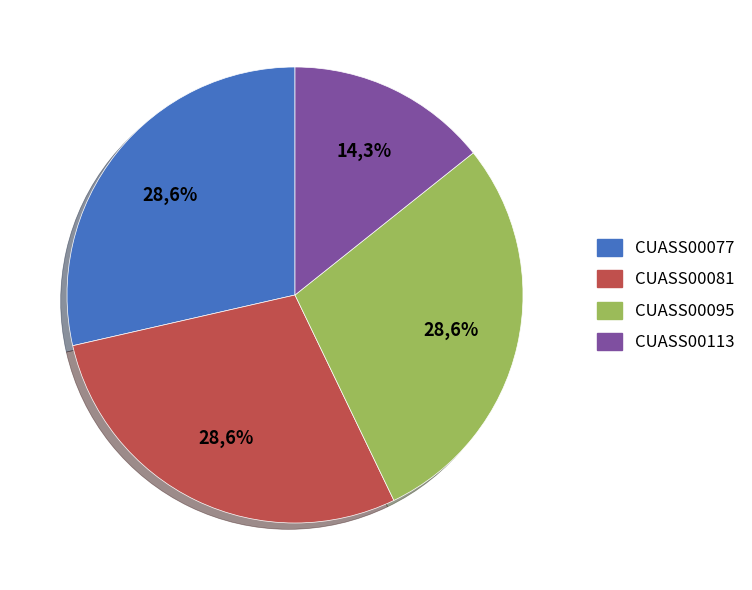

What is the largest slice in the pie chart?

CUASS00077